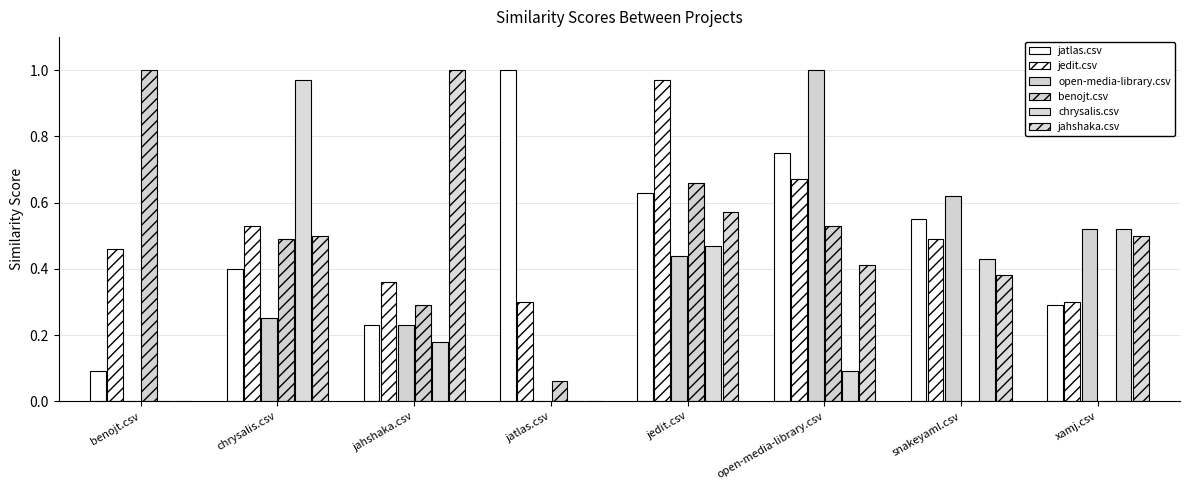

Count the number of categories in the chart.

8